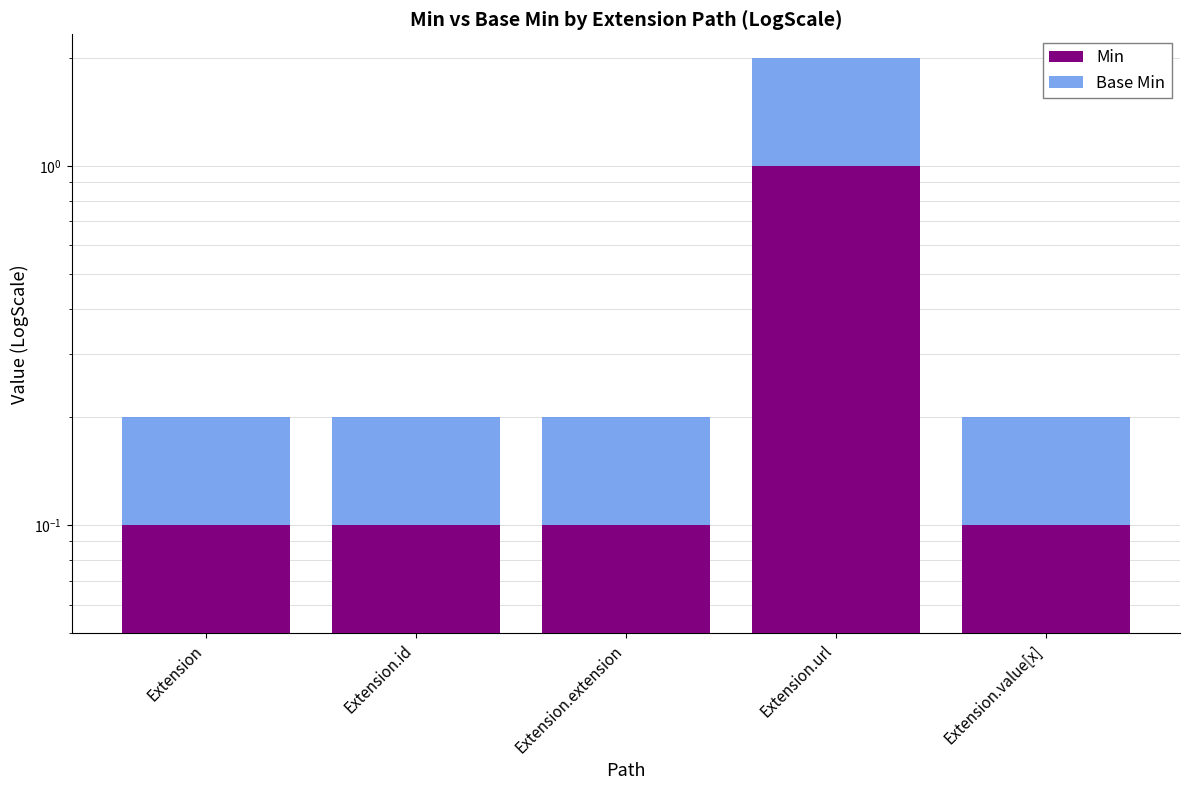

Reading left to right, extract all data points from this chart.

Min: 0.1	0.1	0.1	1.0	0.1
Base Min: 0.1	0.1	0.1	1.0	0.1